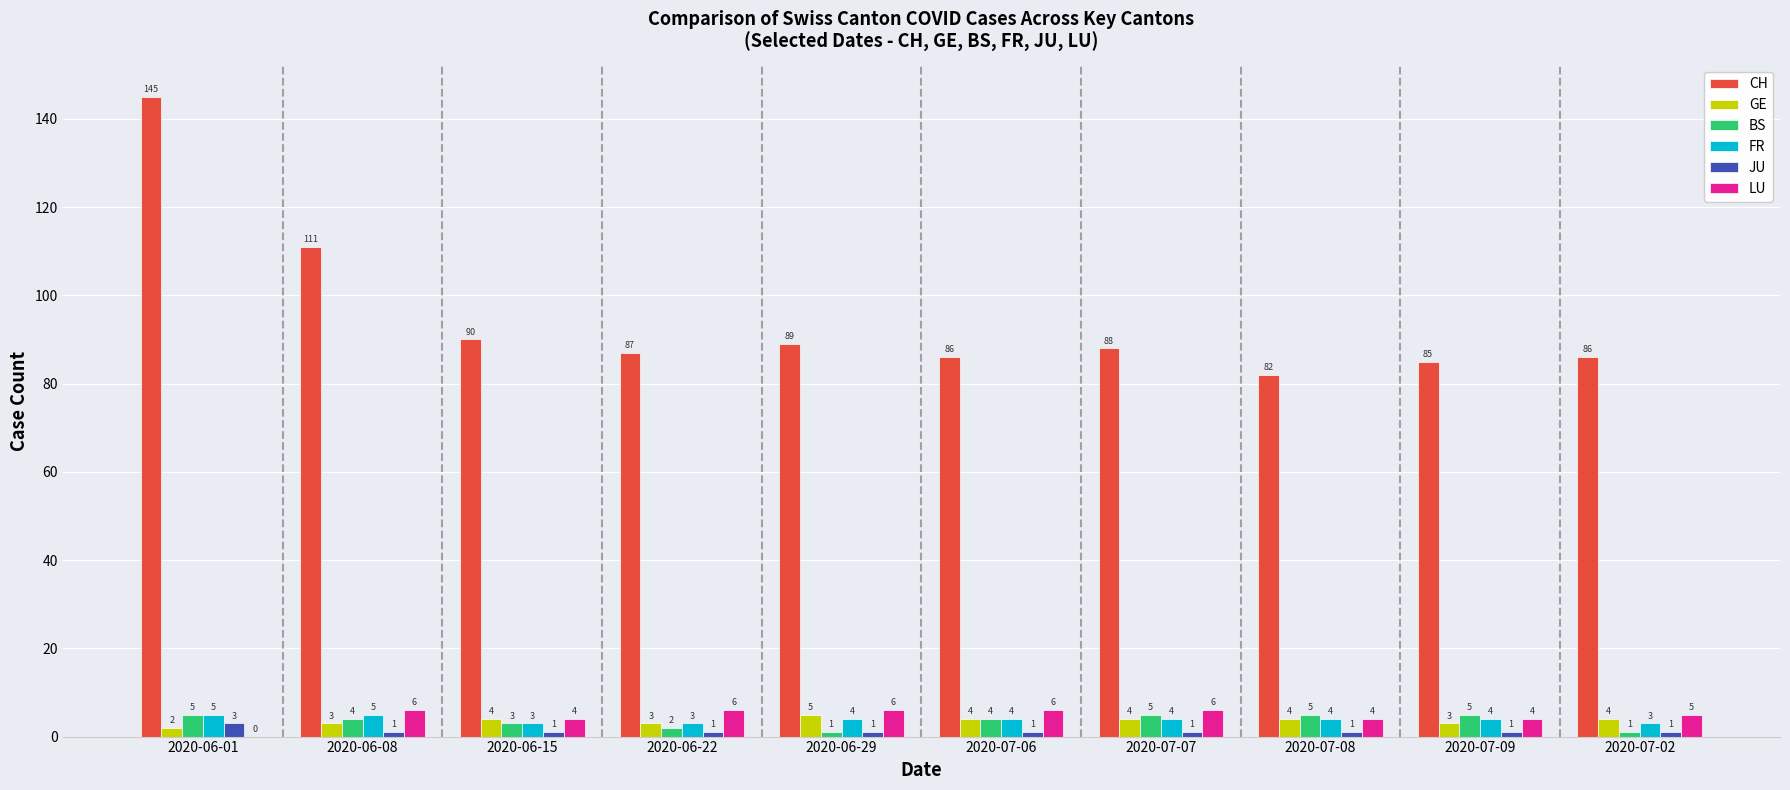

At which category is the sum across all series the highest?

2020-06-01